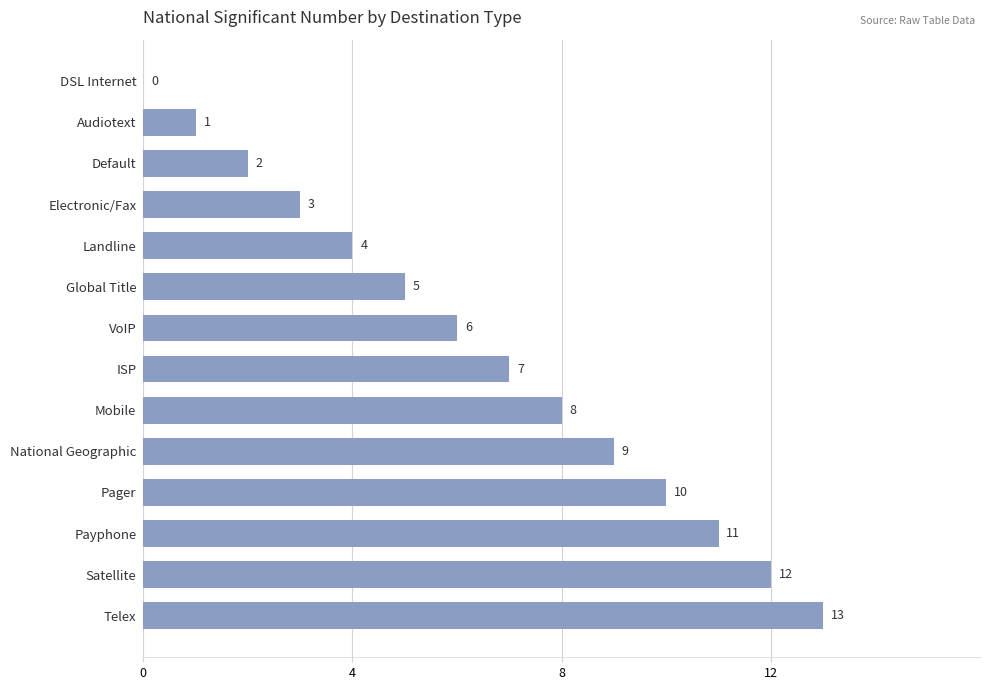

What is the ratio of the value at Landline to the value at Satellite?

0.3